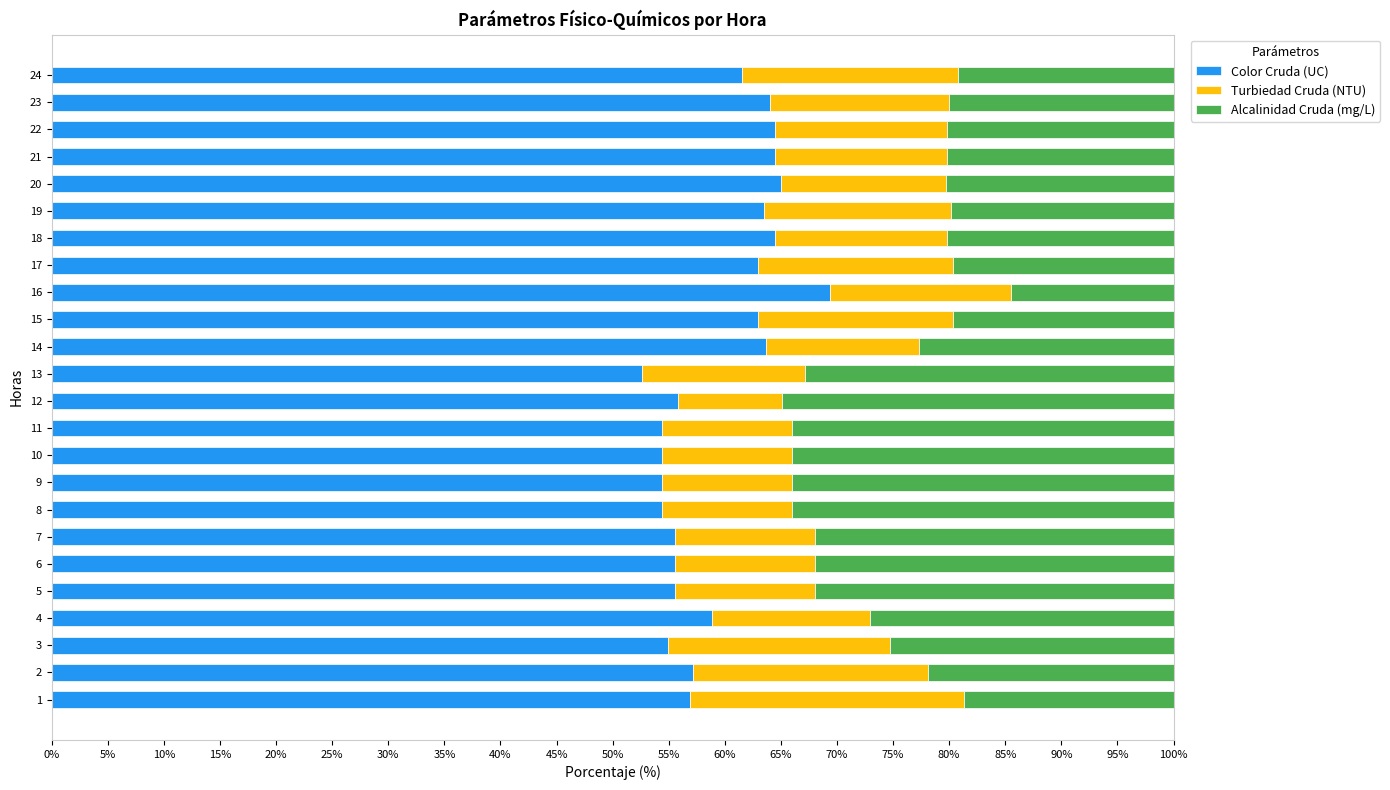

The value of Color Cruda (UC) at 3 is 88.9. True or false?

False